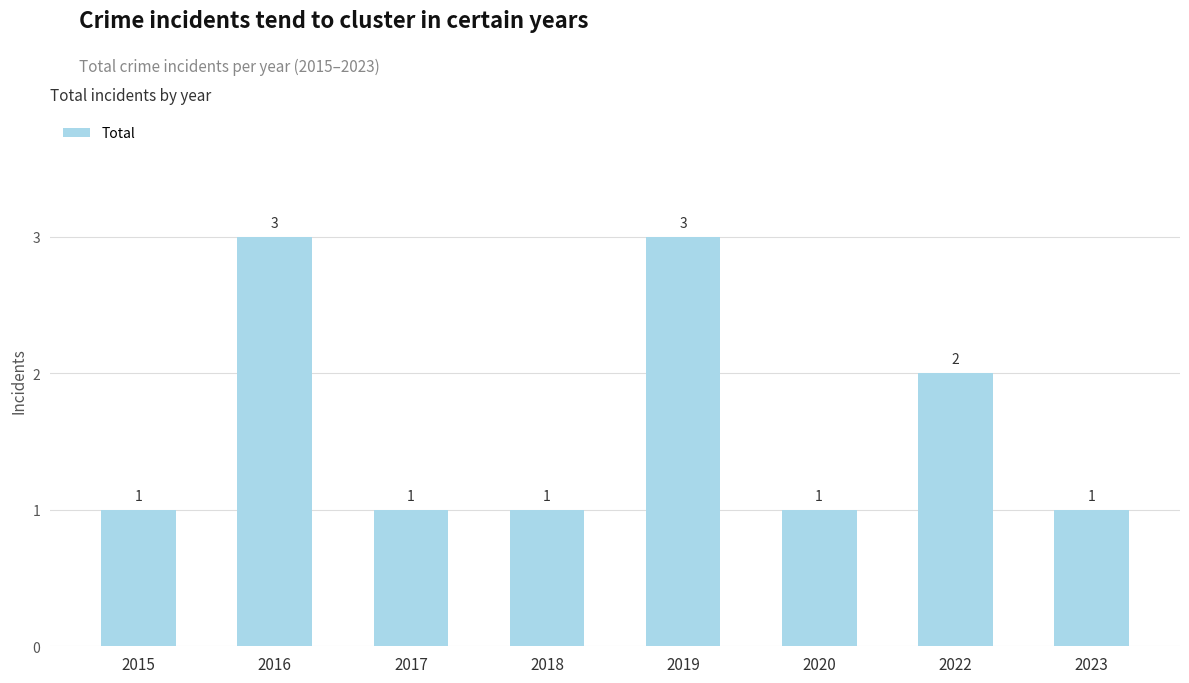

What is the greatest value displayed?

3